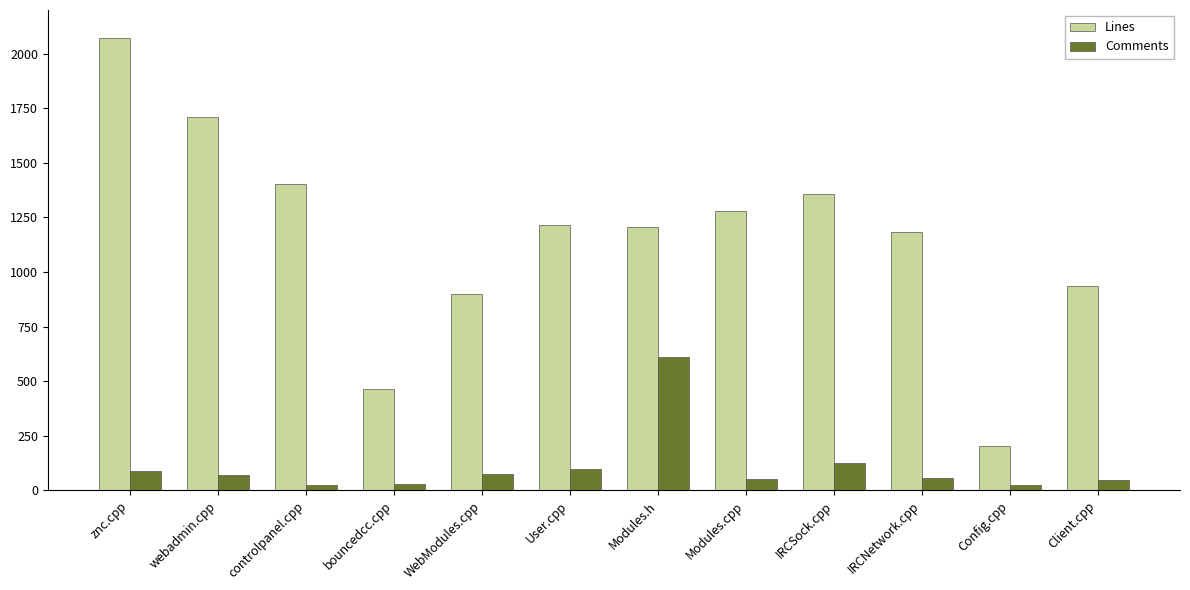

What is the total value across all series at User.cpp?

1312